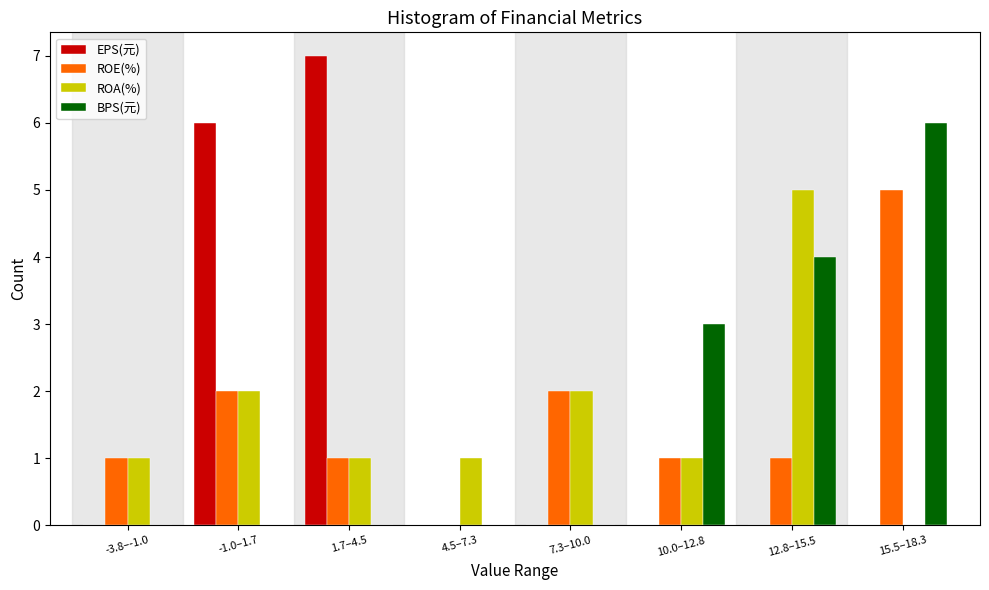

What is the sum of all EPS(元) values?

13